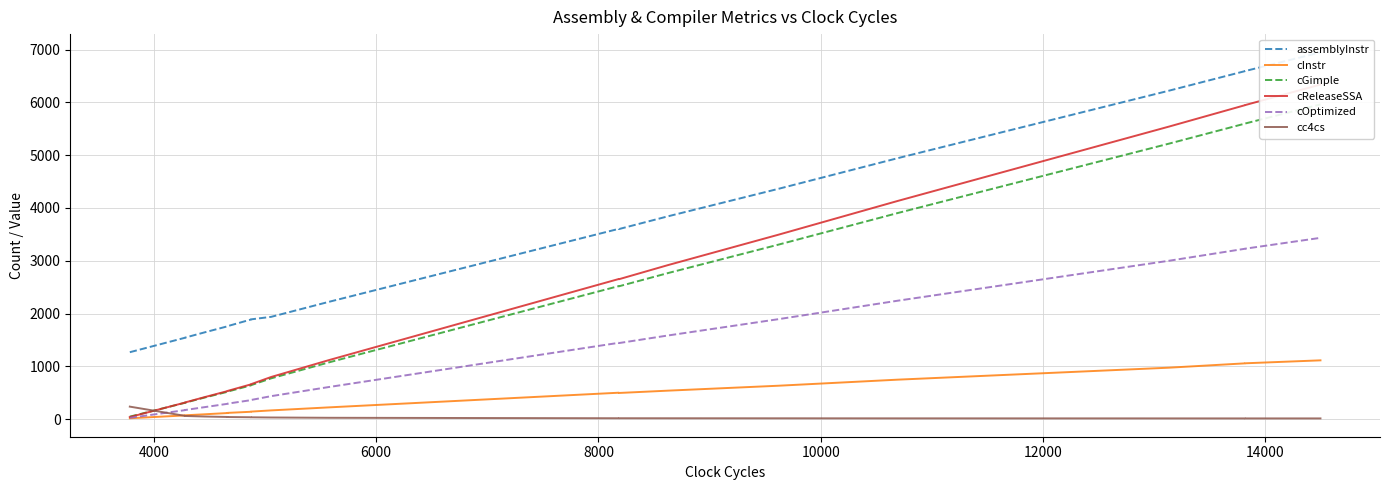

True or false: cOptimized and cReleaseSSA intersect in this chart.

False